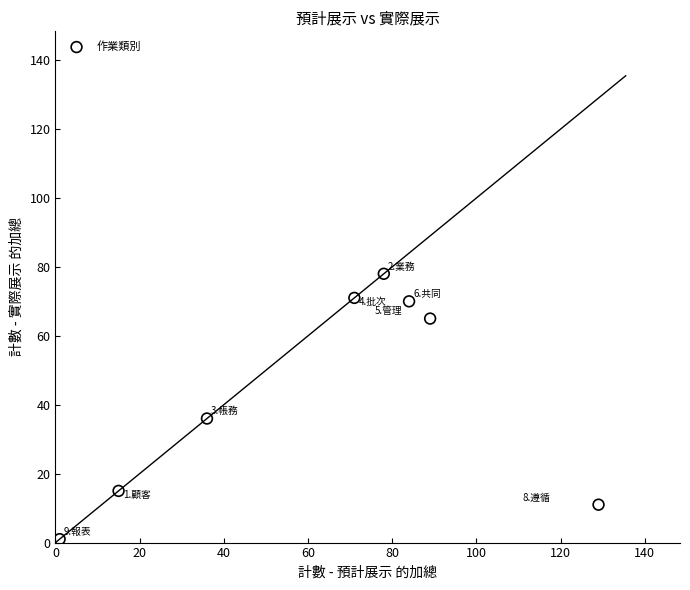

What Y value in the scatter plot is closest to 39?

36